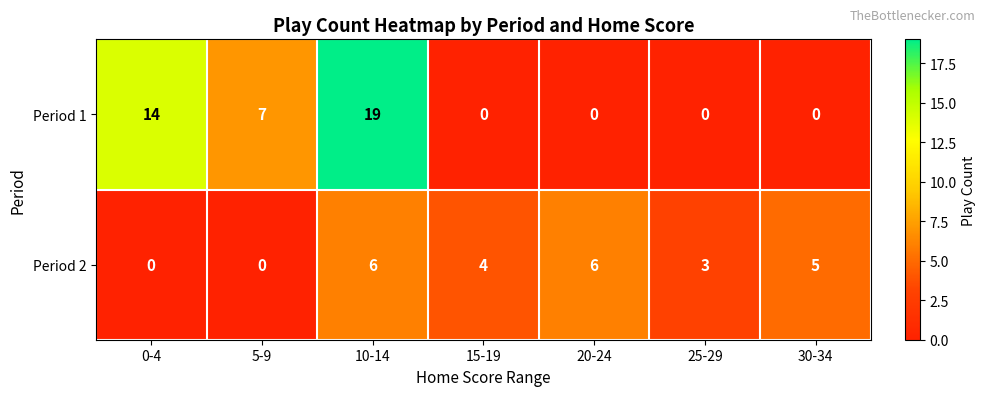

Is it true that Period 1 equals 8 at 15-19?

False